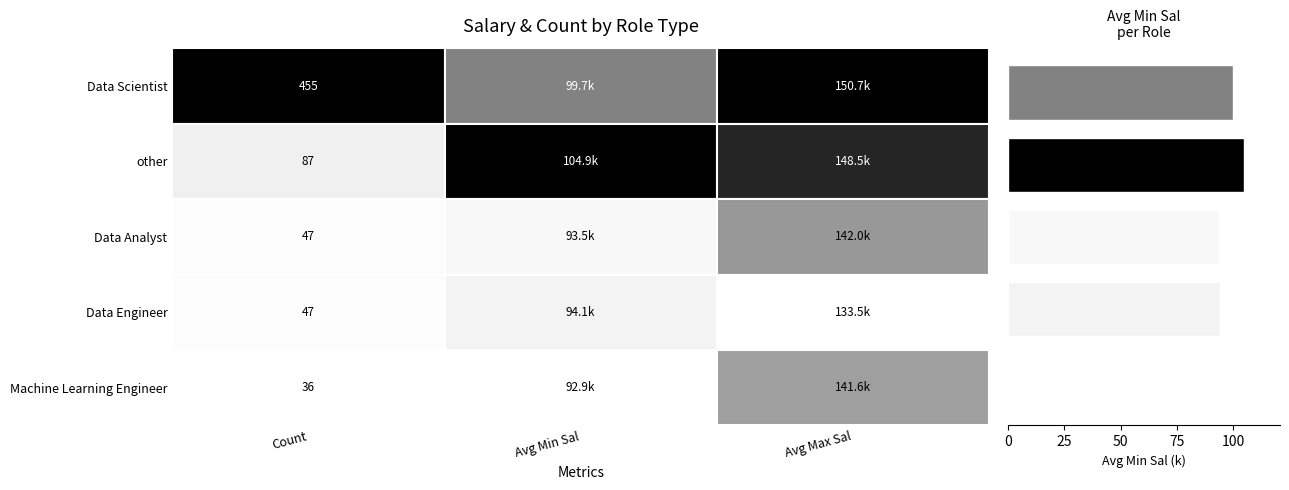

What is the difference between the maximum and minimum values?

12.0